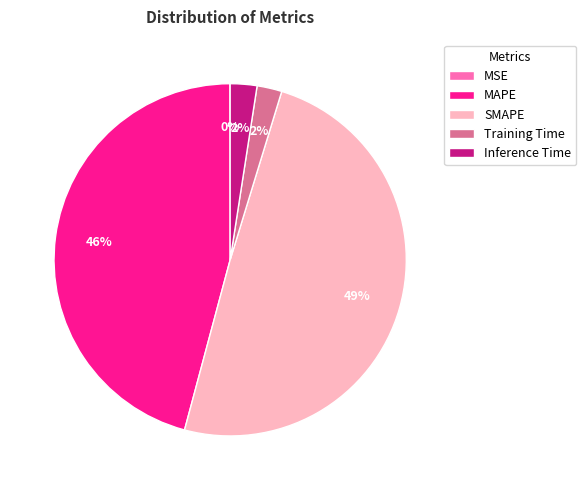

Which category has the biggest portion of the pie?

SMAPE